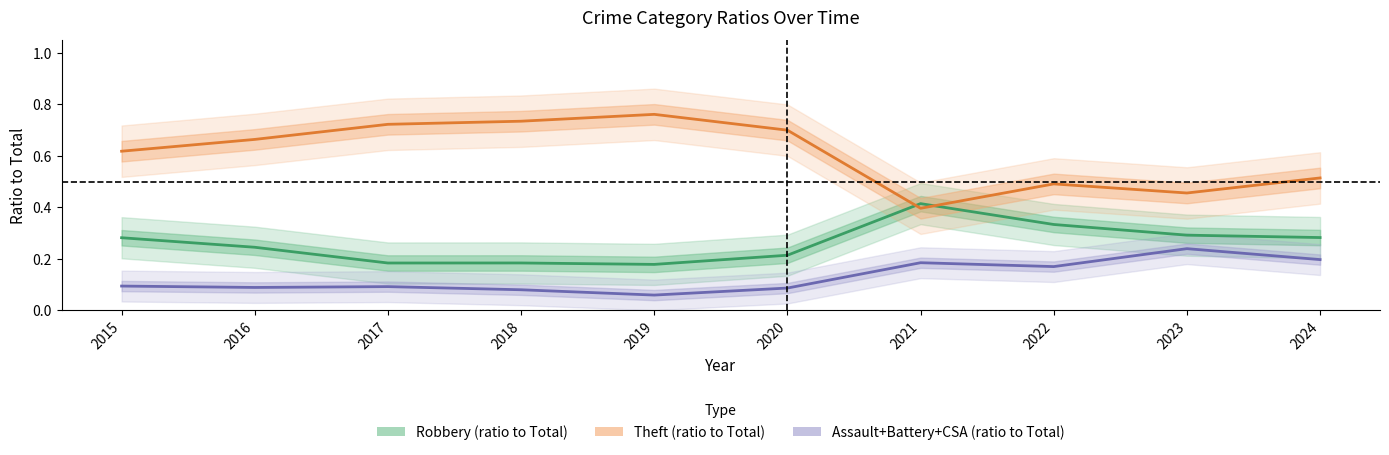

What is the total value across all series at 2016?

1.0